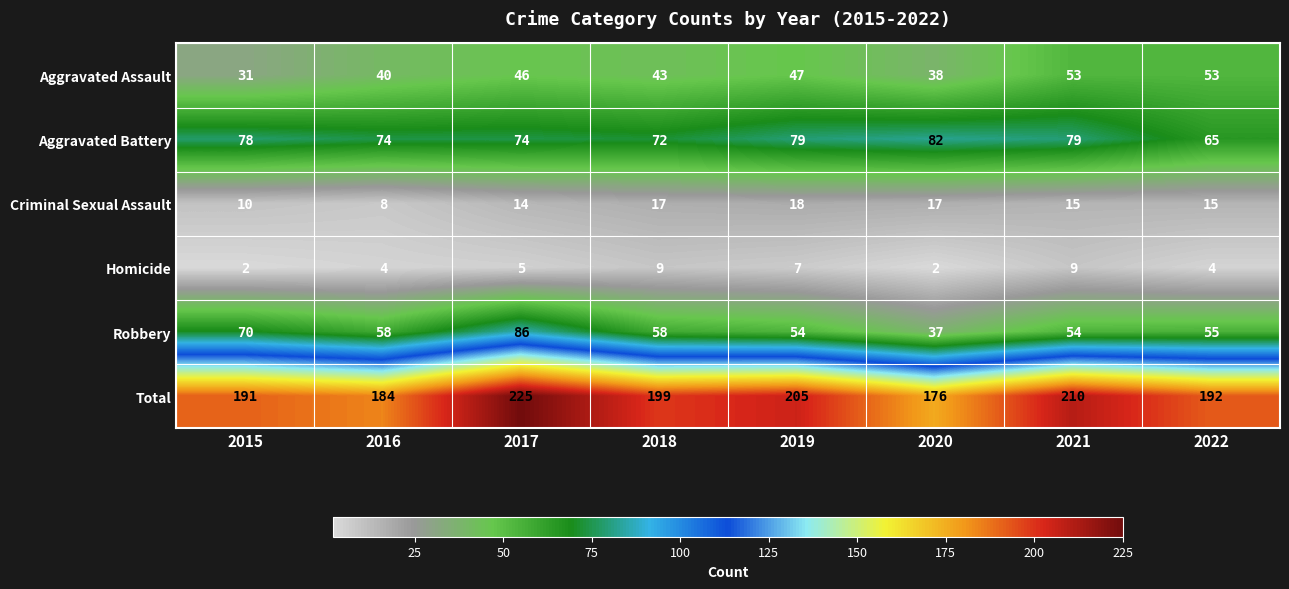

The value of Criminal Sexual Assault at 2022 is 15. True or false?

True